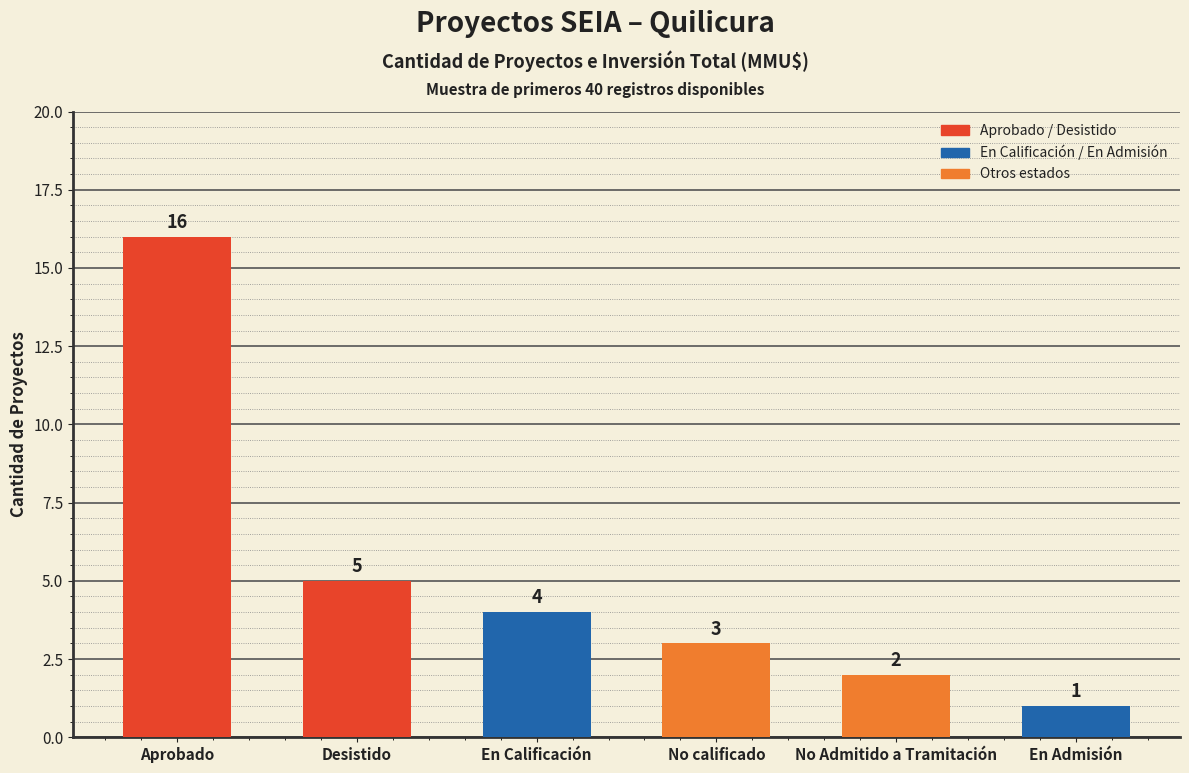

What is the approximate value at No calificado?

3